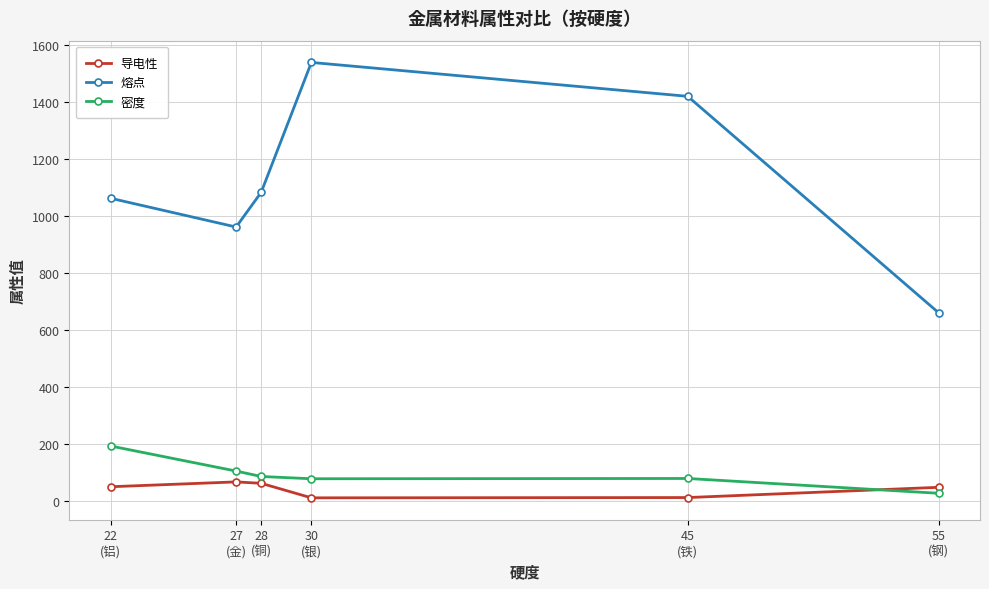

Is the value of 密度 at 55
(钢) greater than the value of 导电性 at 22
(铝)?

No